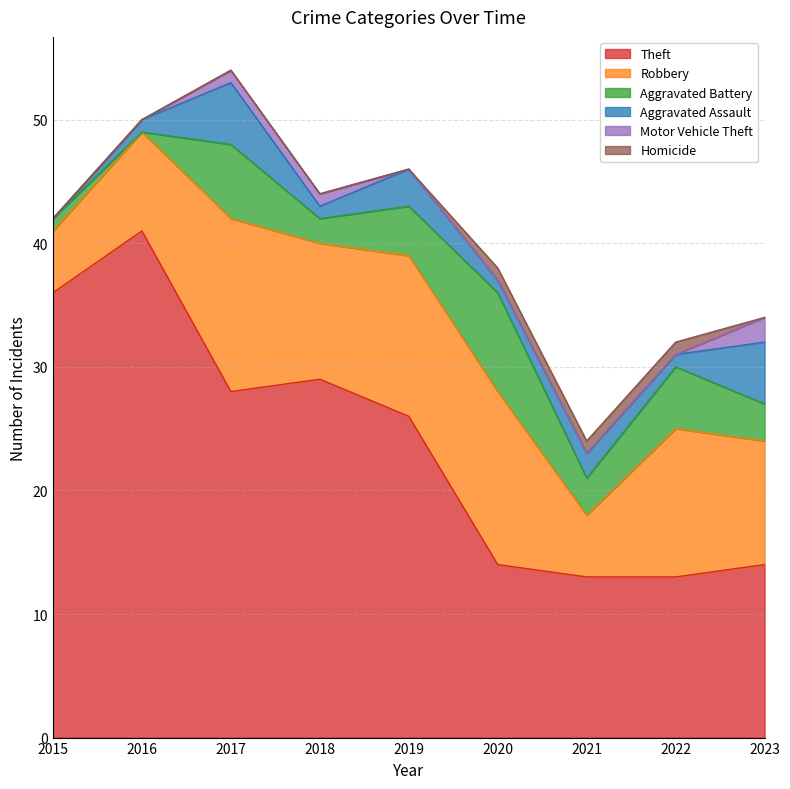

Count the Homicide values in the range 0 to 1.

9